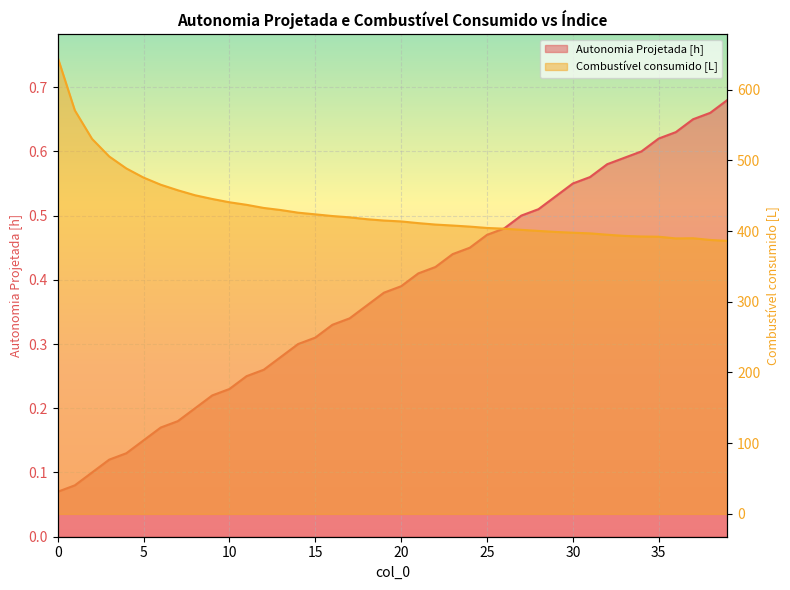

The value of Autonomia Projetada [h] at 37 is 0.9. True or false?

False